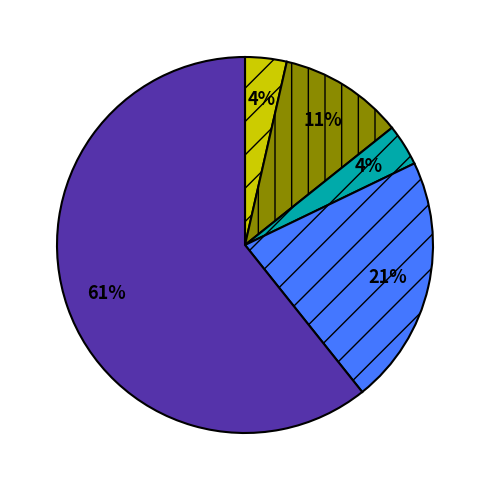

How many slices are in this pie chart?

5